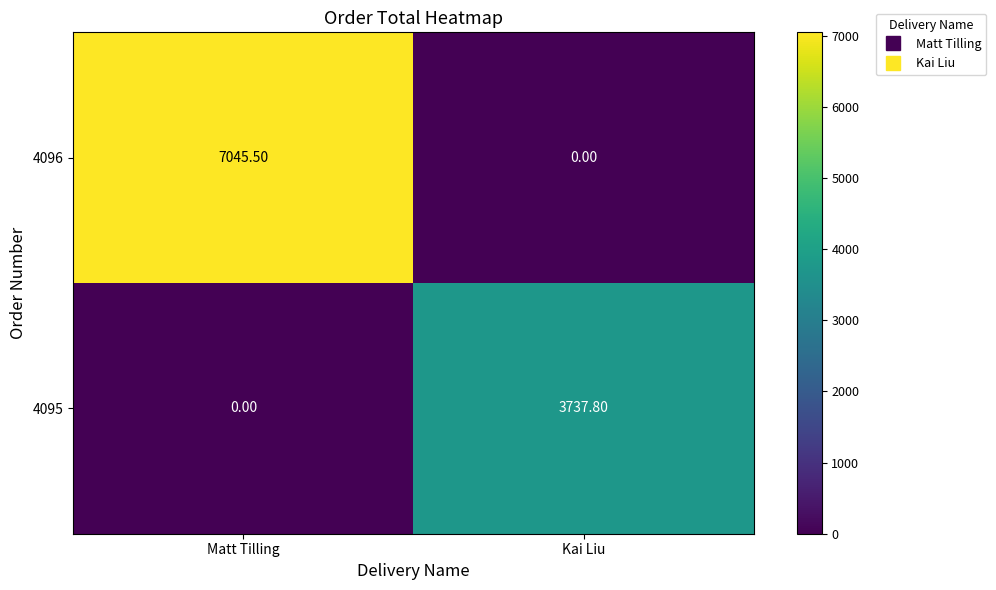

What is the spread (max minus min) of values at Kai Liu?

3737.8